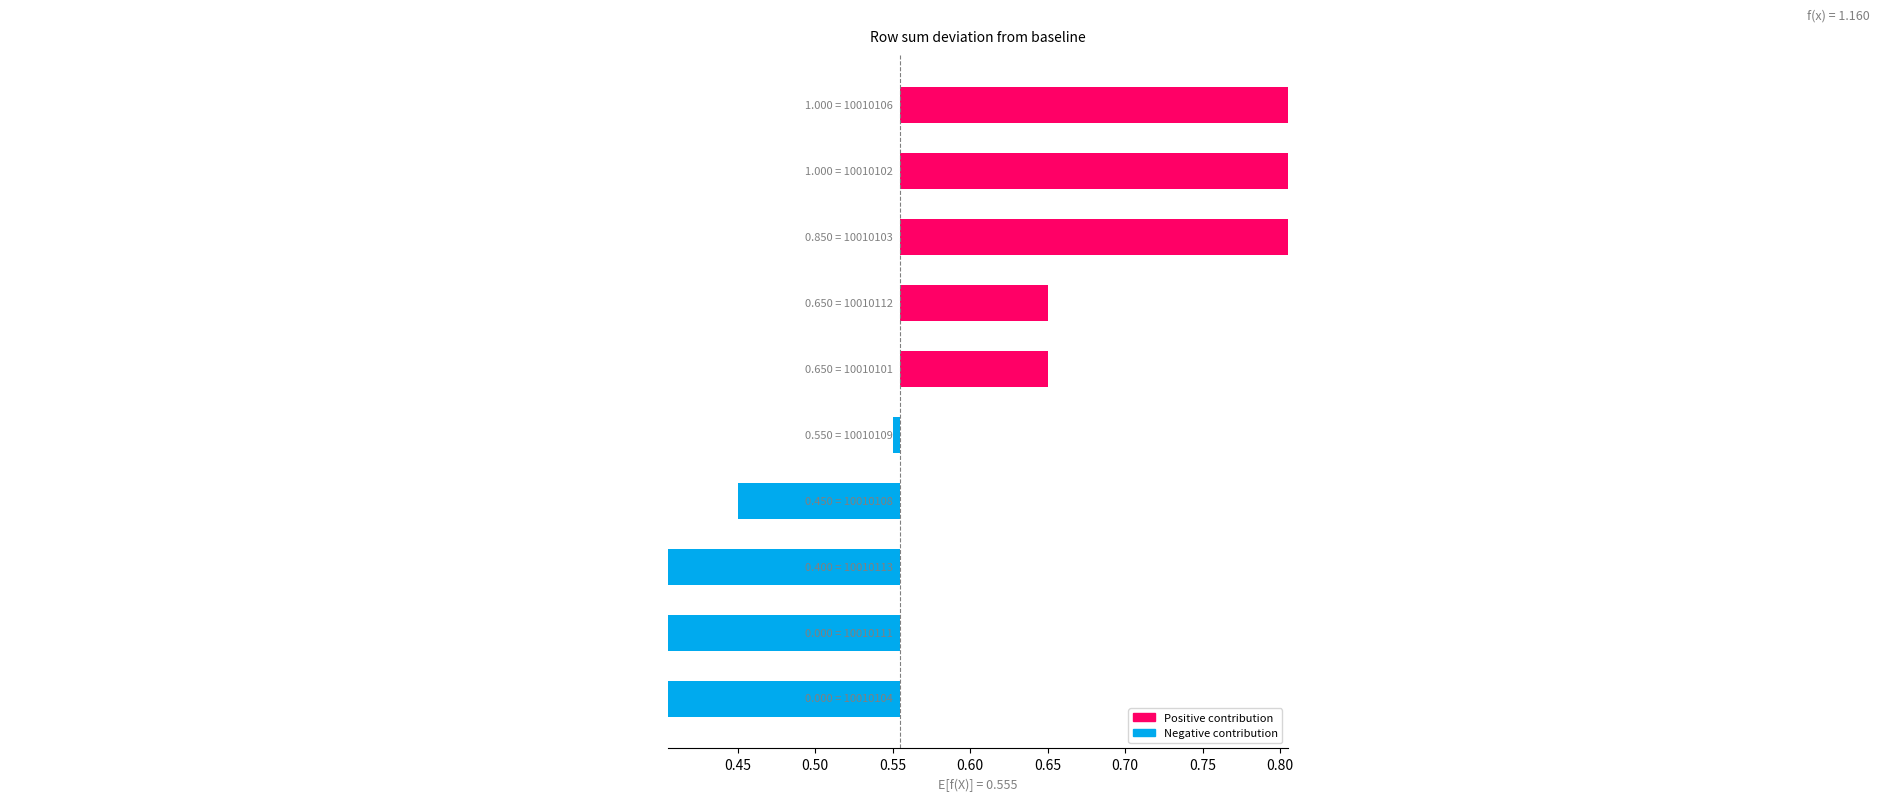

How many categories are shown in the chart?

10